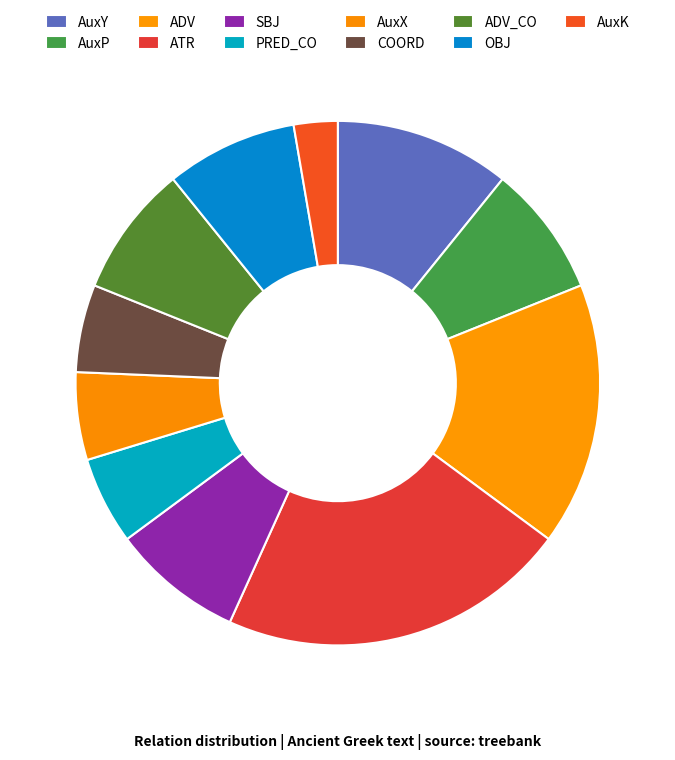

Which slice is the smallest?

AuxK